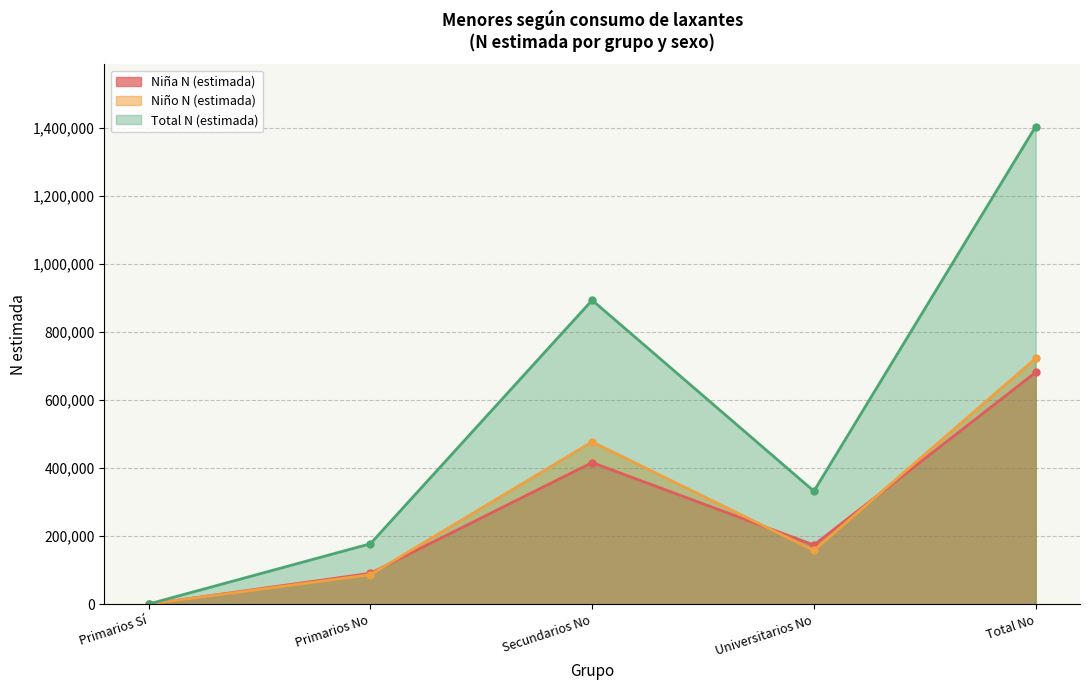

What is the spread (max minus min) of values at Primarios Sí?

673